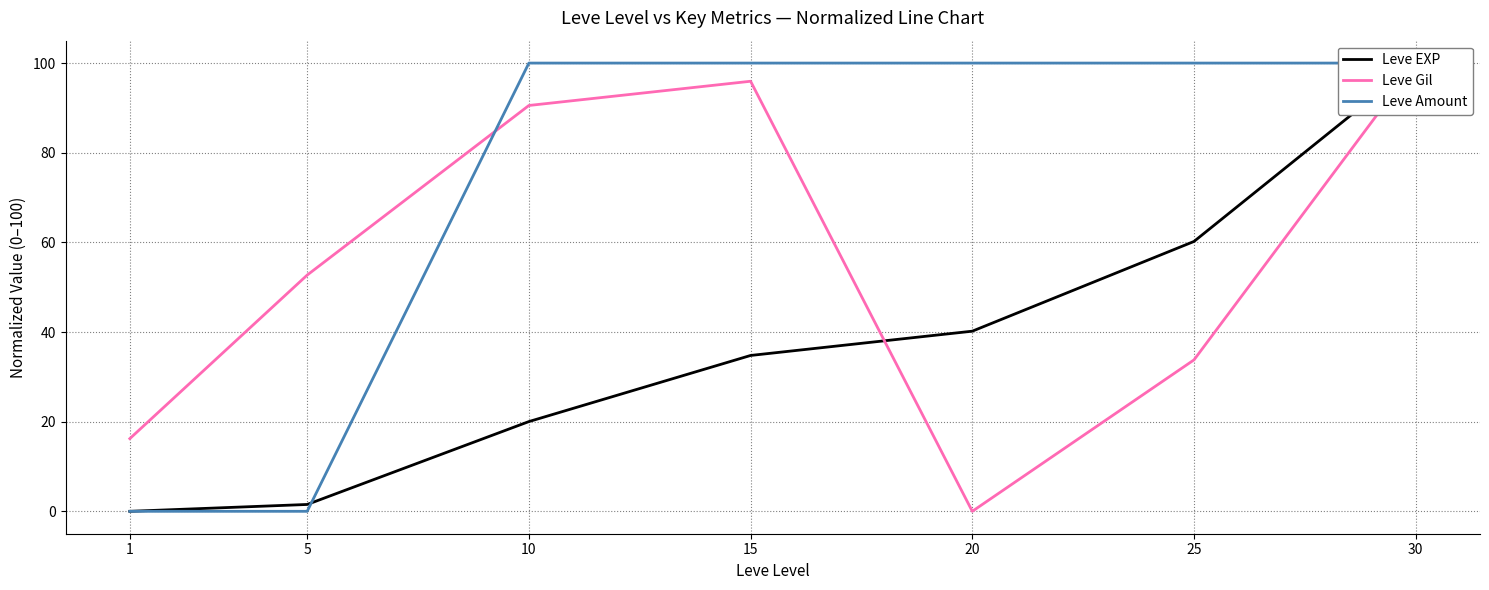

Where is Leve Amount nearest to the value 50?

1